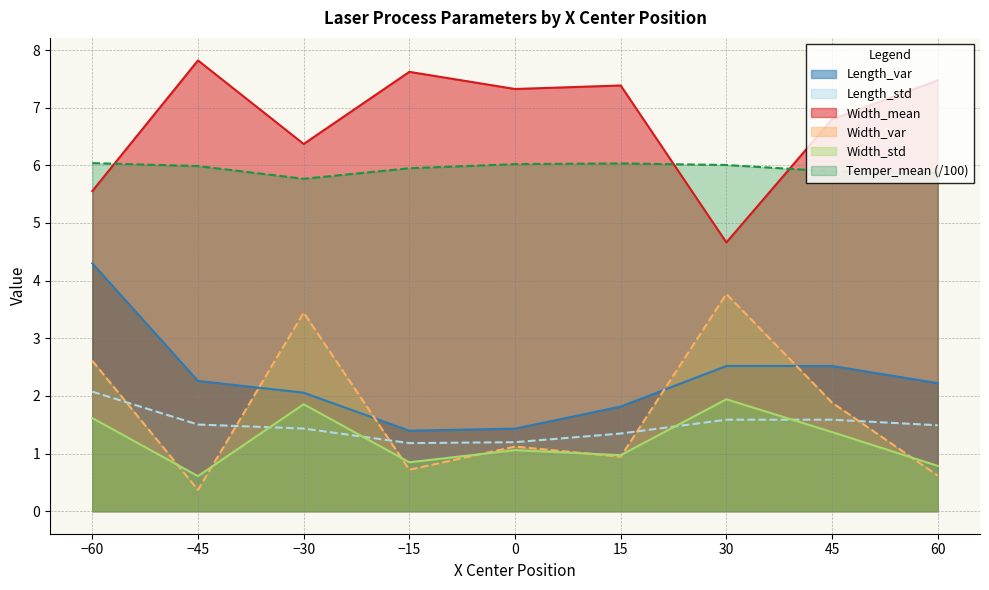

Reading right to left, list all the values displayed in this chart.

10_Length_var: 2.2	2.5	2.5	1.8	1.4	1.4	2.1	2.3	4.3
11_Length_std: 1.5	1.6	1.6	1.3	1.2	1.2	1.4	1.5	2.1
21_Width_mean: 7.5	6.8	4.7	7.4	7.3	7.6	6.4	7.8	5.6
22_Width_var: 0.6	1.9	3.8	0.9	1.1	0.7	3.4	0.4	2.6
23_Width_std: 0.8	1.4	1.9	1.0	1.1	0.8	1.9	0.6	1.6
33_Temper_mean: 5.9	5.9	6.0	6.0	6.0	5.9	5.8	6.0	6.0